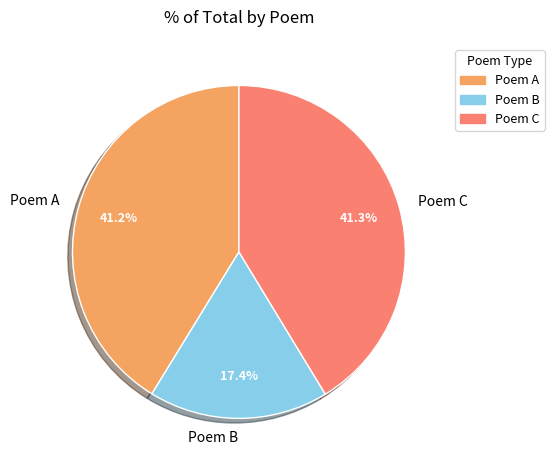

Is there any slice that represents more than half of the pie?

No